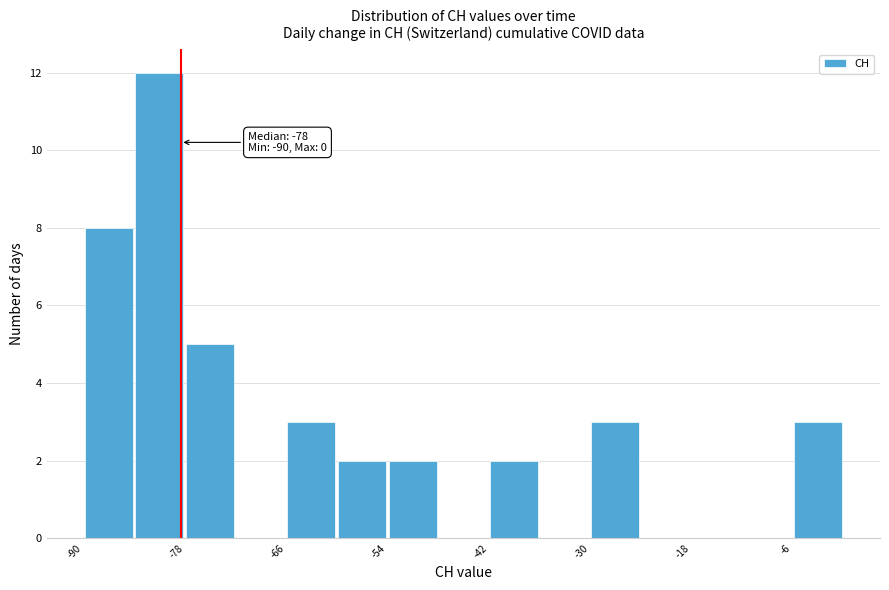

Around what value on the x-axis is the tallest bar? Give the approximate position of its centre, as read against the axis.

-80